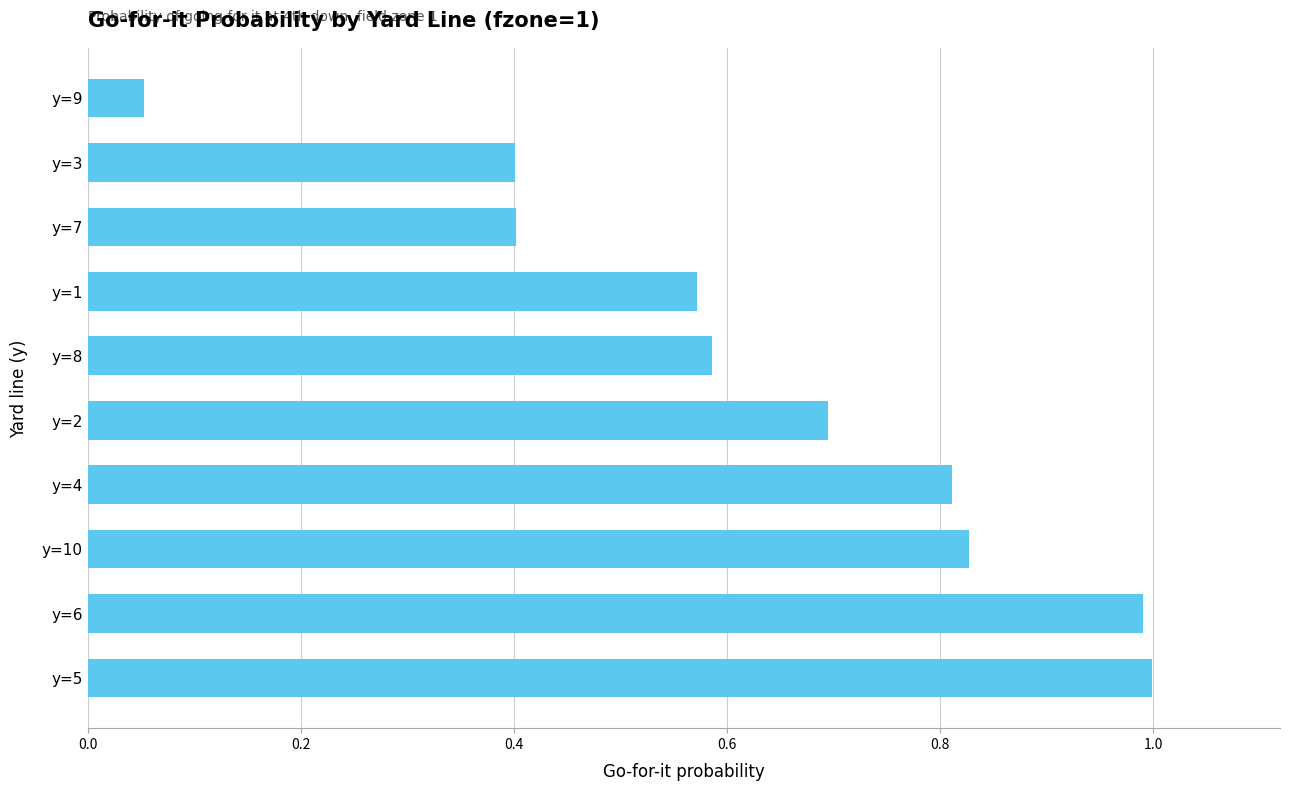

What is the sum of all values?

6.3